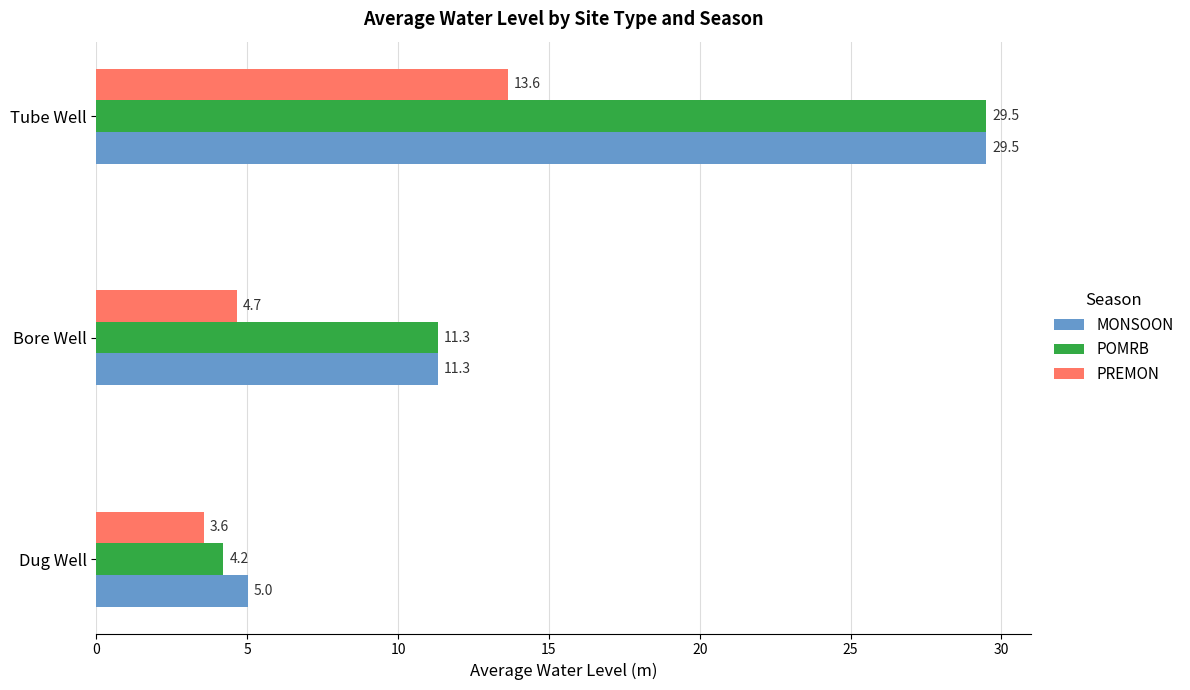

What is the average value of the POMRB series?

15.0